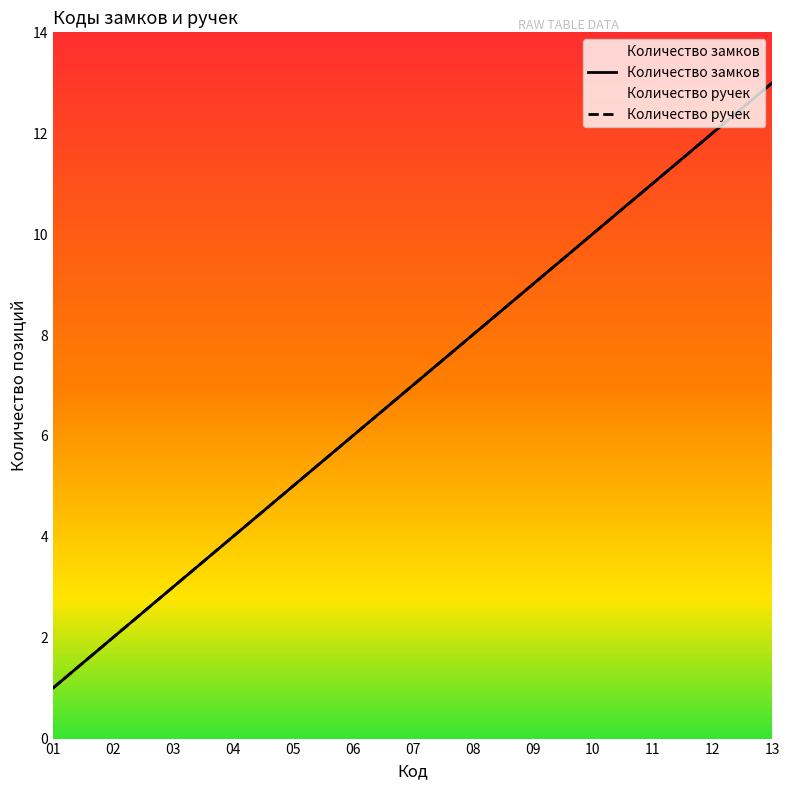

What is the value of the Количество замков point at the 13th from the left?

13